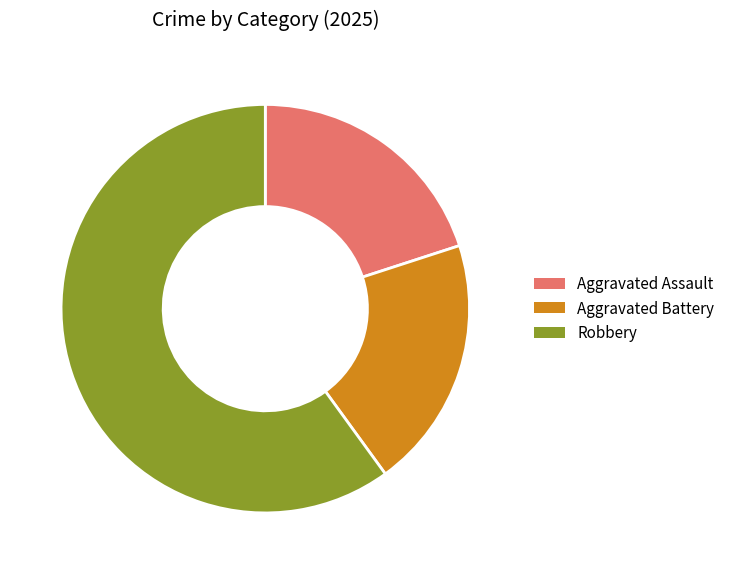

What is the majority slice?

Robbery